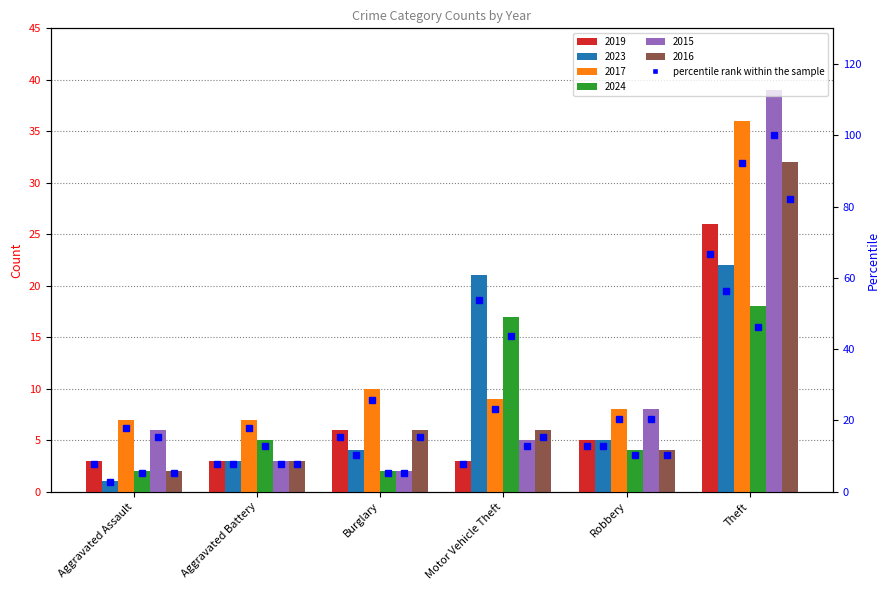

Reading right to left, transcribe all the data shown in this chart.

2019: Theft=26	Robbery=5	Motor Vehicle Theft=3	Burglary=6	Aggravated Battery=3	Aggravated Assault=3
2023: Theft=22	Robbery=5	Motor Vehicle Theft=21	Burglary=4	Aggravated Battery=3	Aggravated Assault=1
2017: Theft=36	Robbery=8	Motor Vehicle Theft=9	Burglary=10	Aggravated Battery=7	Aggravated Assault=7
2024: Theft=18	Robbery=4	Motor Vehicle Theft=17	Burglary=2	Aggravated Battery=5	Aggravated Assault=2
2015: Theft=39	Robbery=8	Motor Vehicle Theft=5	Burglary=2	Aggravated Battery=3	Aggravated Assault=6
2016: Theft=32	Robbery=4	Motor Vehicle Theft=6	Burglary=6	Aggravated Battery=3	Aggravated Assault=2